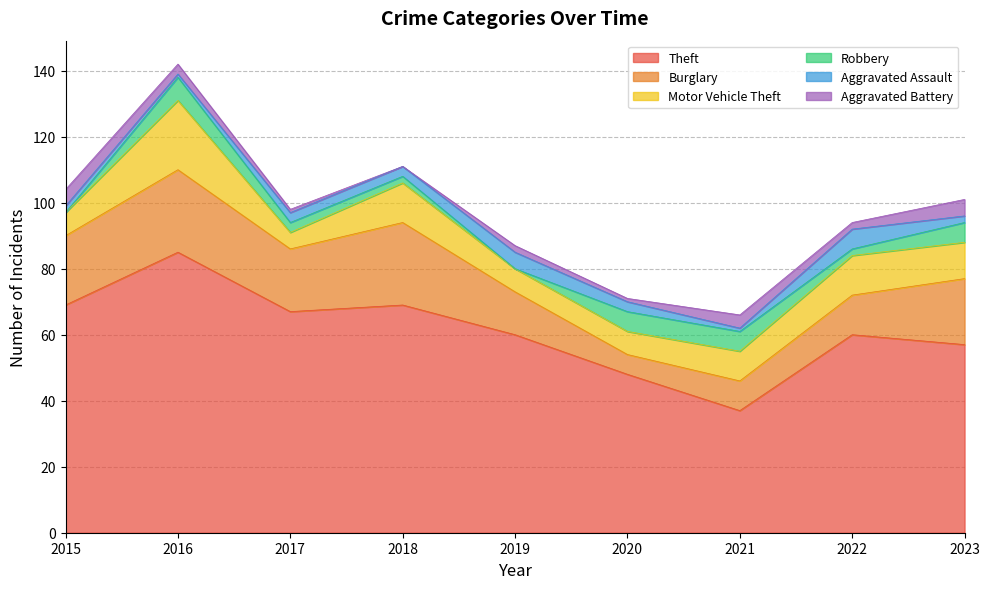

At which category is the sum across all series the highest?

2016